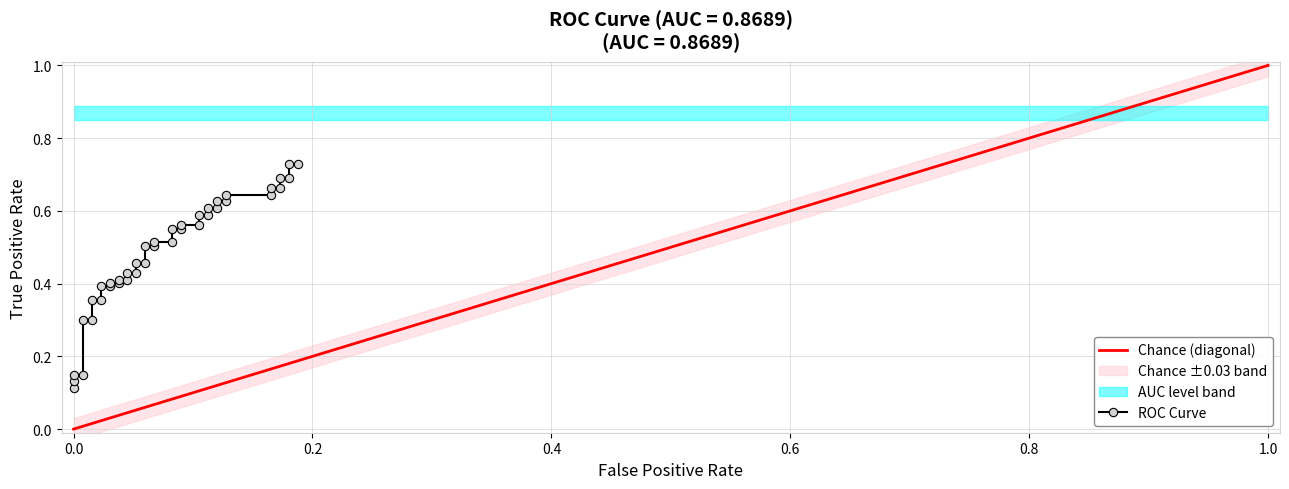

Where is the data nearest to the value 0?

fpr